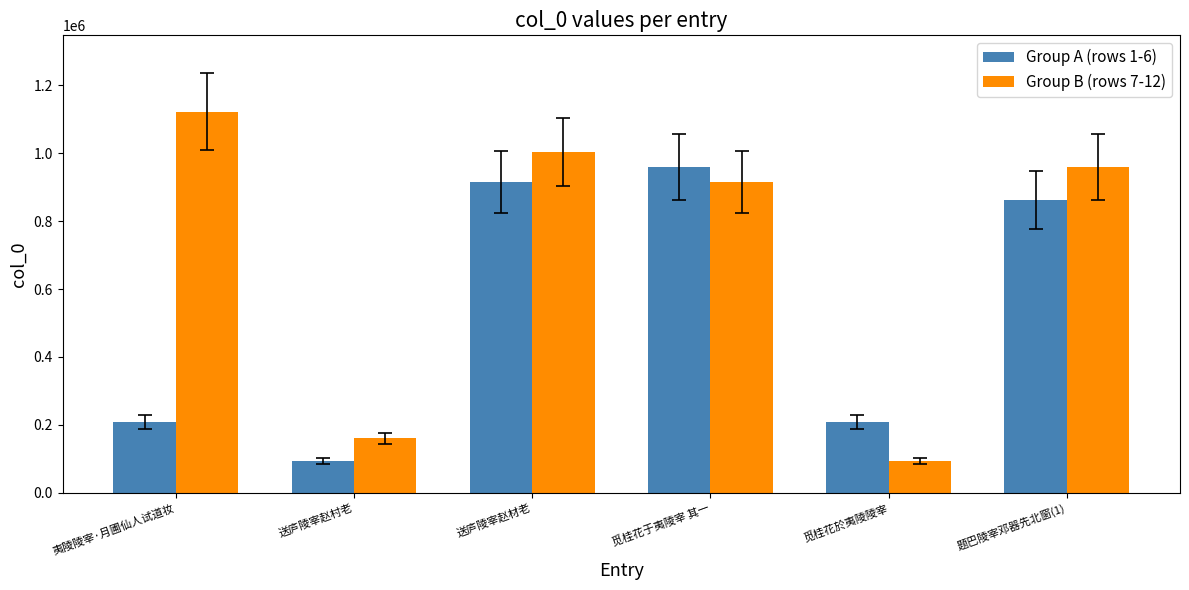

How many categories are shown in the chart?

6